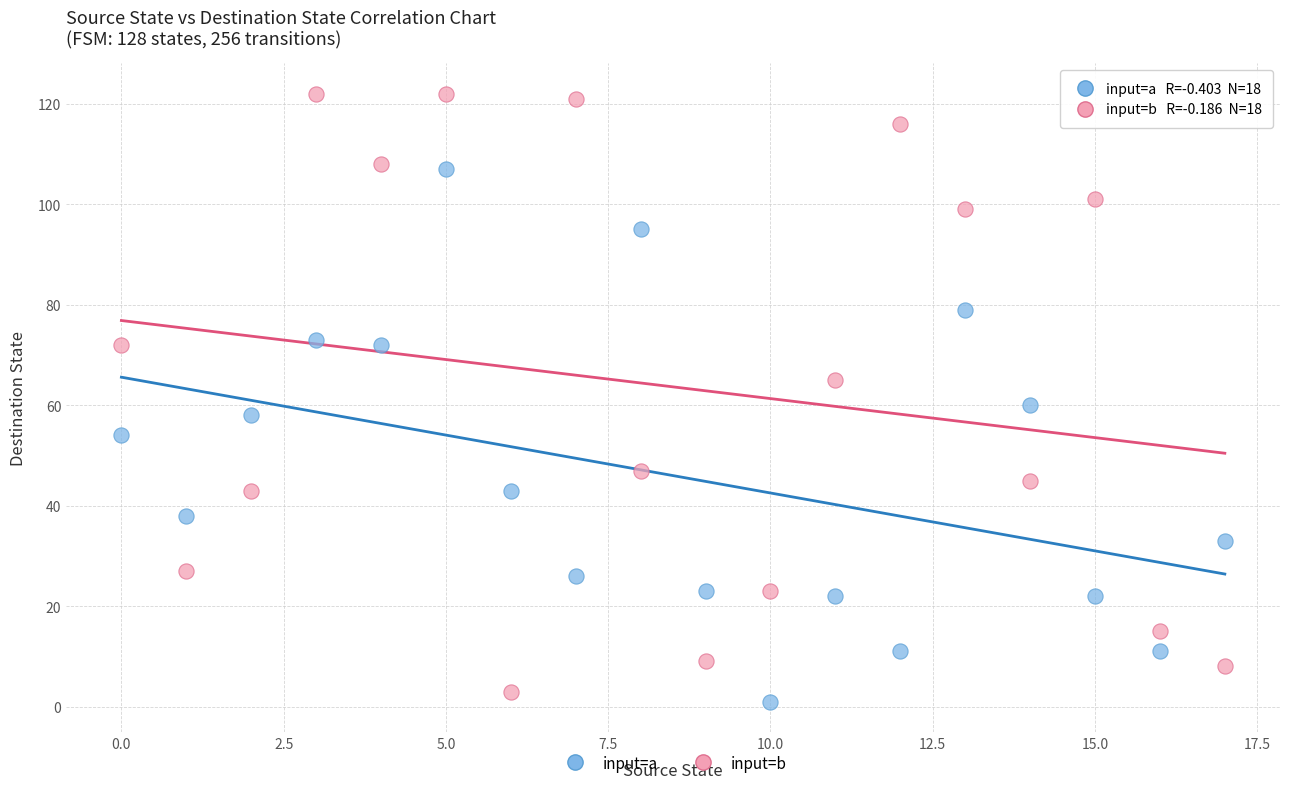

Which series has the widest spread of Y values?

input=b